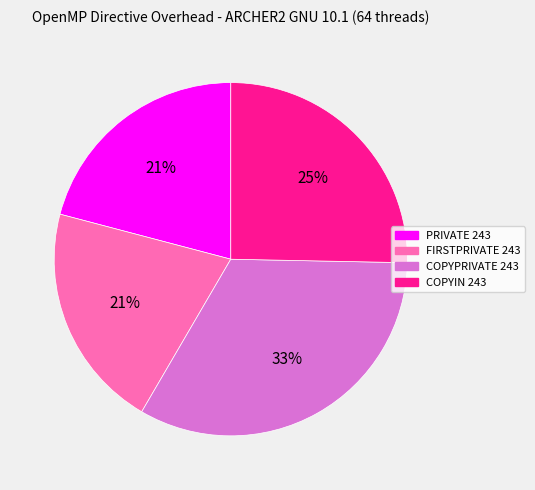

Is the sum of COPYPRIVATE 243 and COPYIN 243 greater than half?

Yes